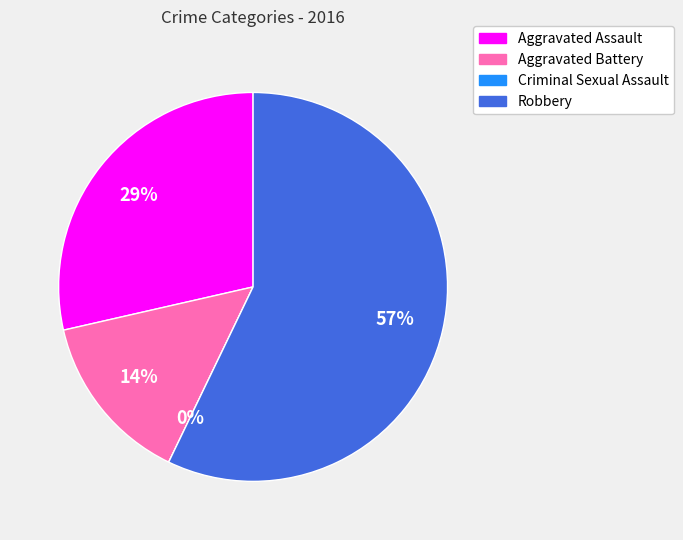

What percentage do Aggravated Battery and Aggravated Assault together represent?

42.9%